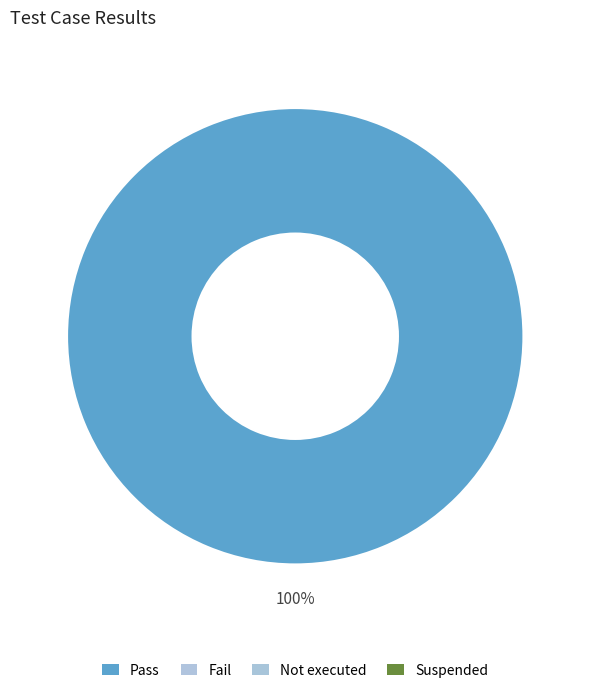

How many slices are in this pie chart?

1